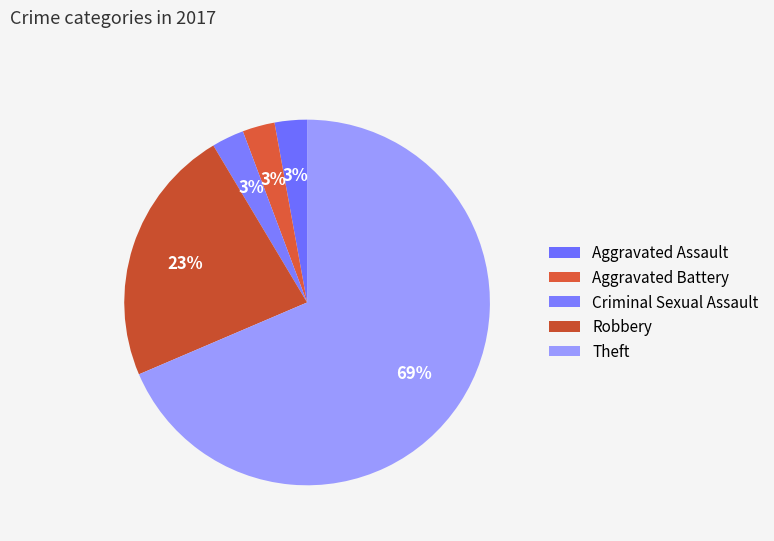

Is there any slice that represents more than half of the pie?

Yes